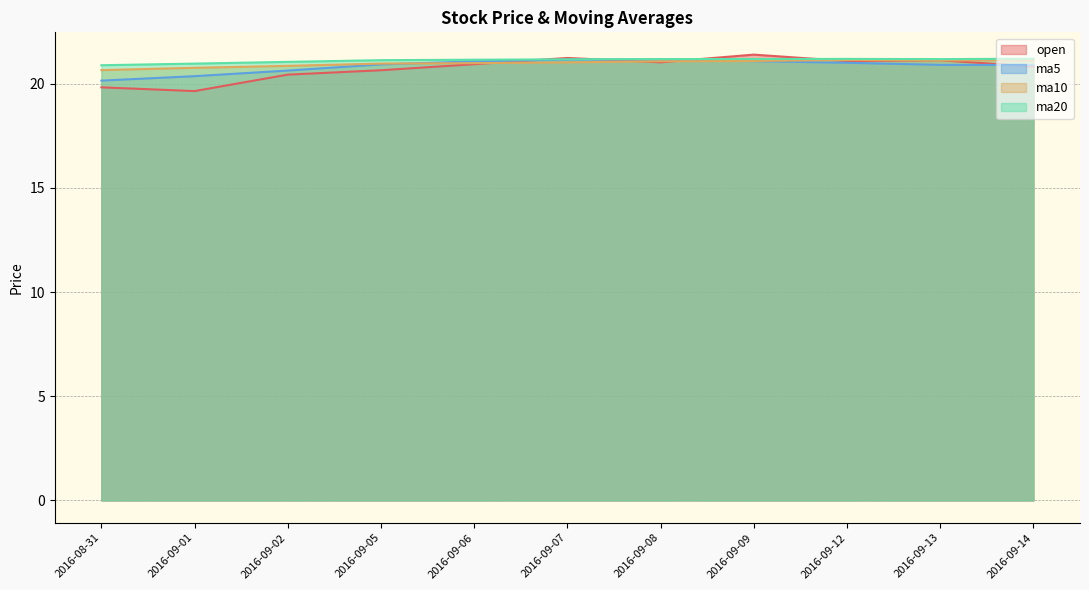

What is the label of the 4th point from the left?

2016-09-05